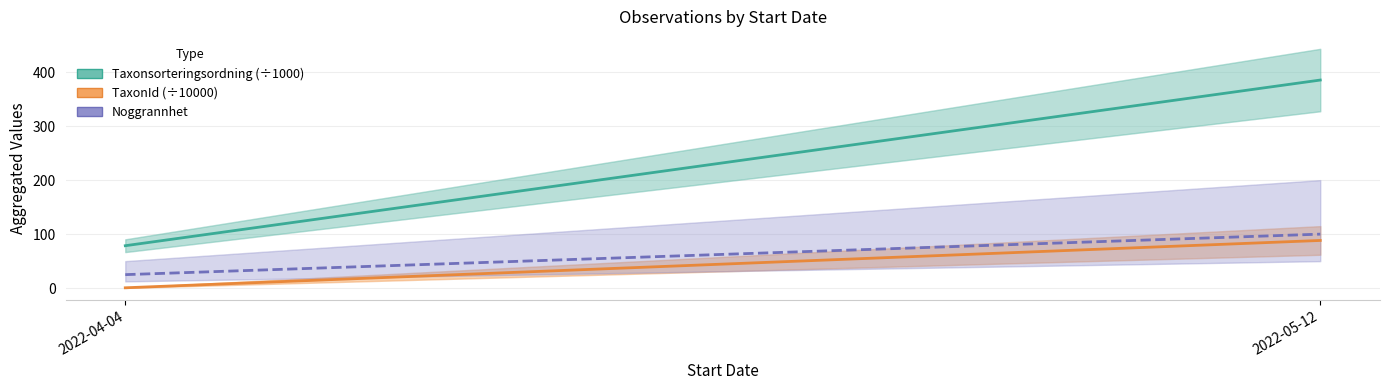

Which series changed the most between 2022-04-04 and 2022-05-12?

Taxonsorteringsordning (÷1000)